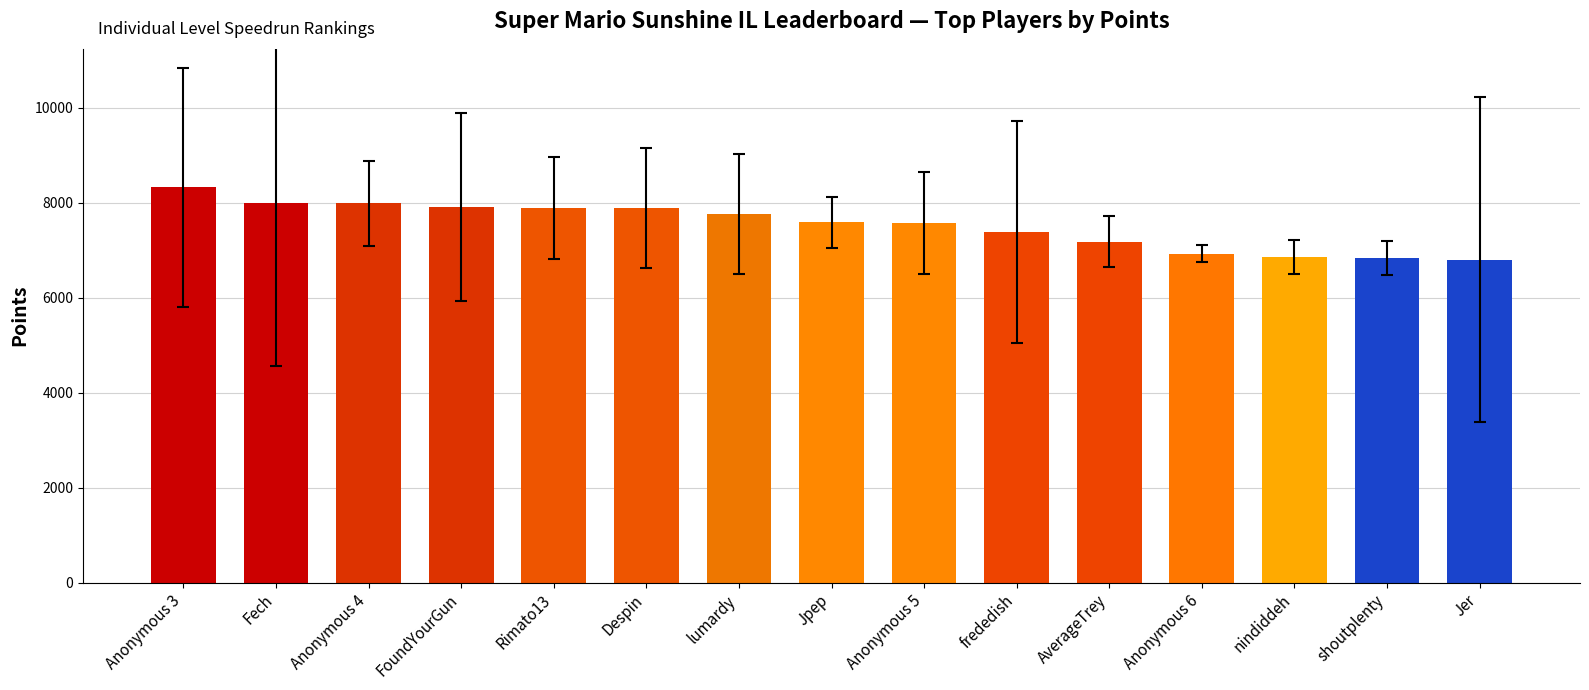

What is the minimum value shown in the chart?

6806